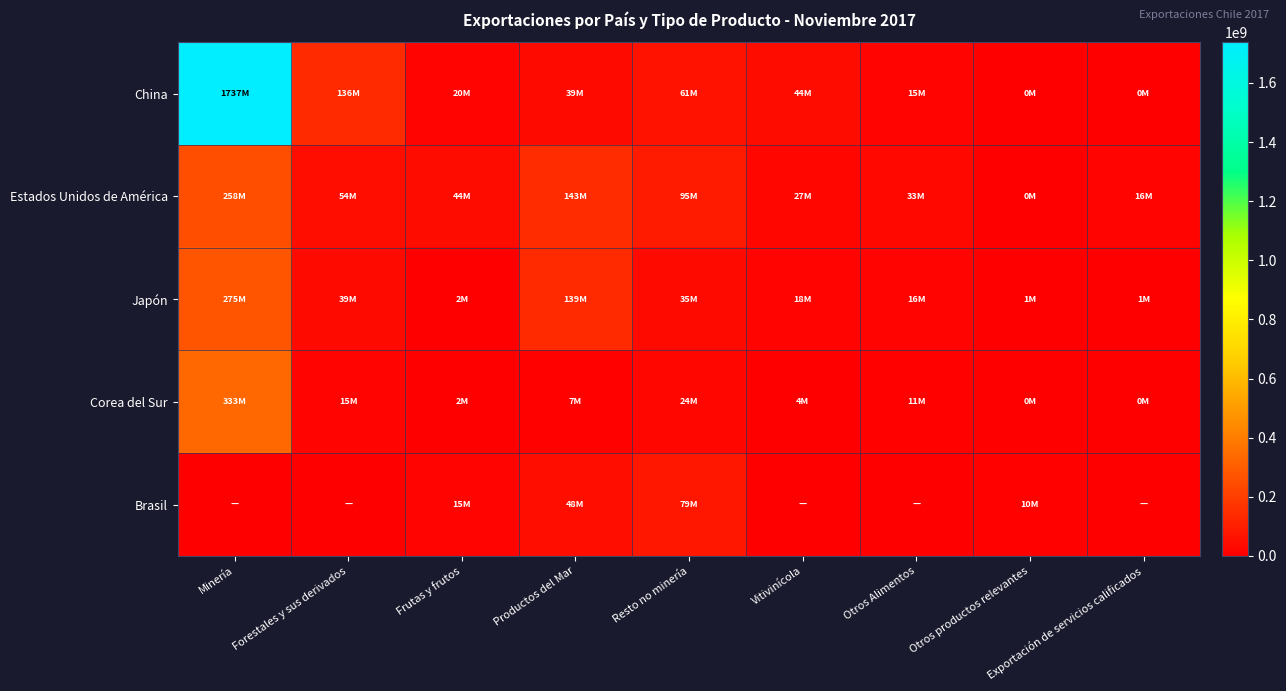

What is the spread (max minus min) of values at Otros Alimentos?

33001500.6